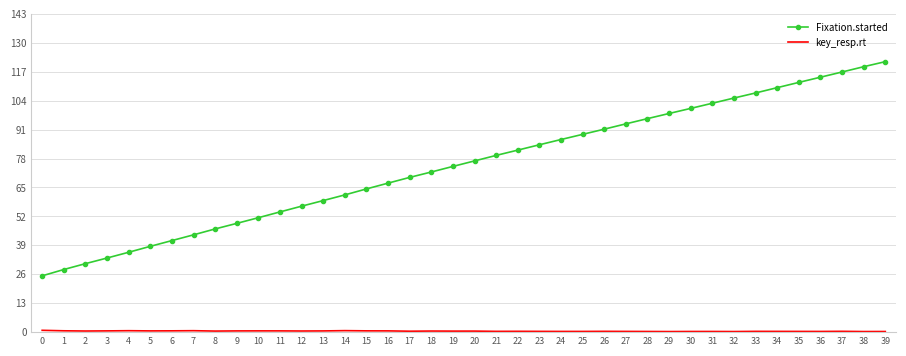

Between 5 and 31, which series saw the biggest shift?

Fixation.started